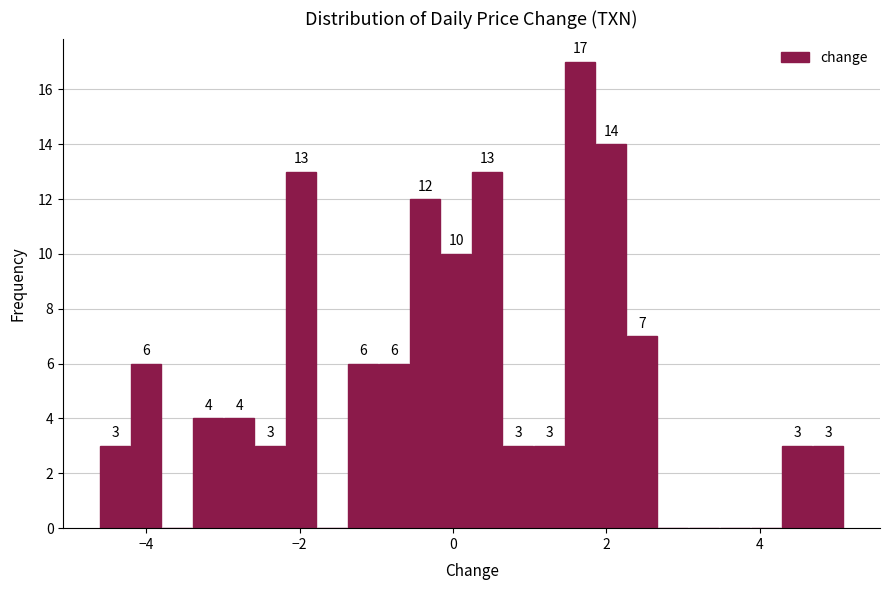

Around what value on the x-axis is the tallest bar? Give the approximate position of its centre, as read against the axis.

1.6